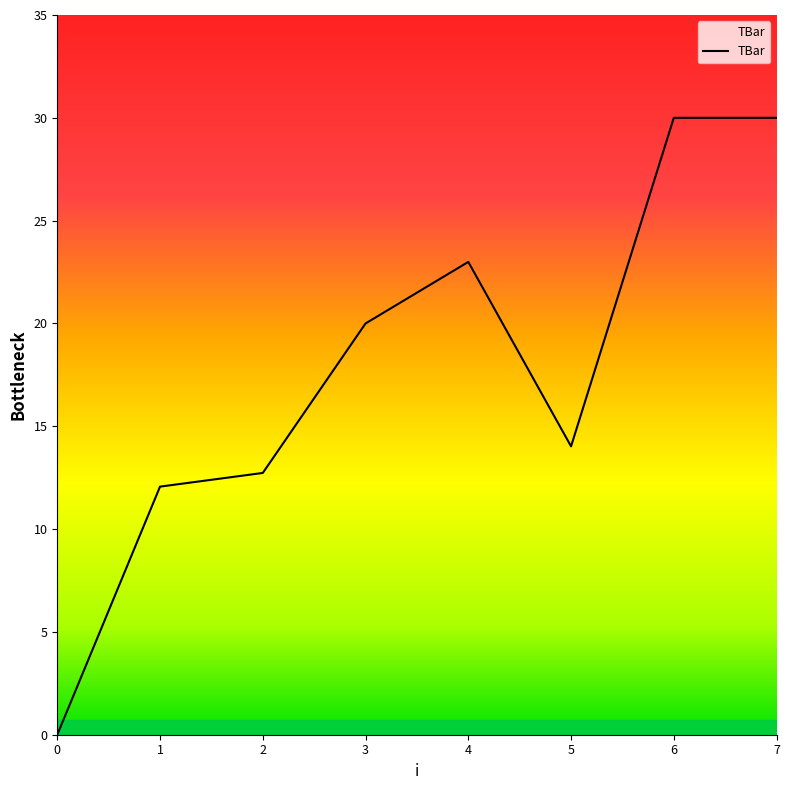

Reading left to right, list all the values displayed in this chart.

0=0.0	1=12.1	2=12.7	3=20.0	4=23.0	5=14.0	6=30.0	7=30.0